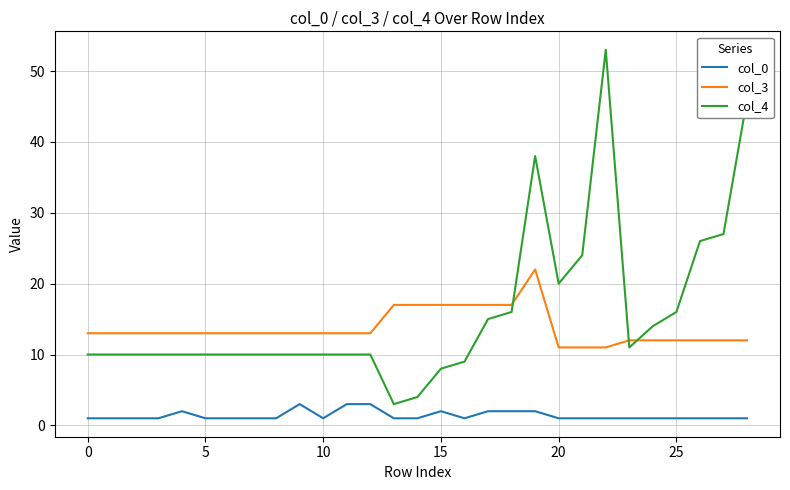

What is the difference between the maximum and minimum values in the col_3 series?

11